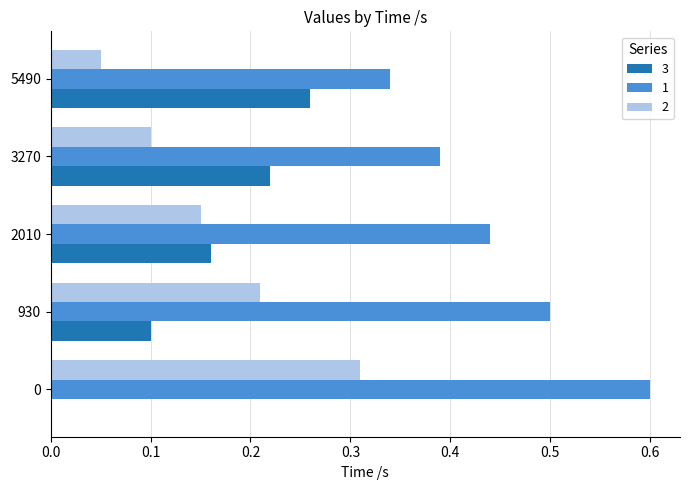

What is the total value across all series at 0?

0.9